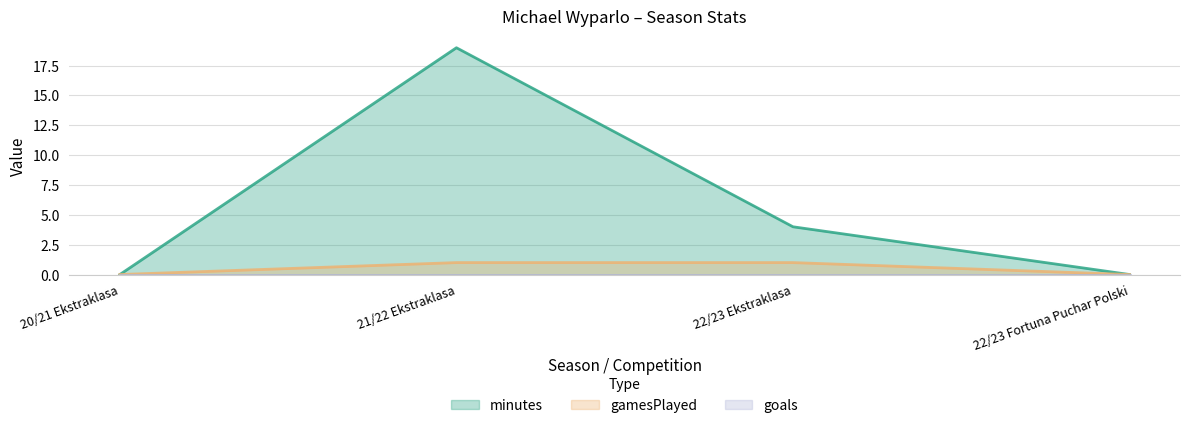

How many data points does each series have?

4